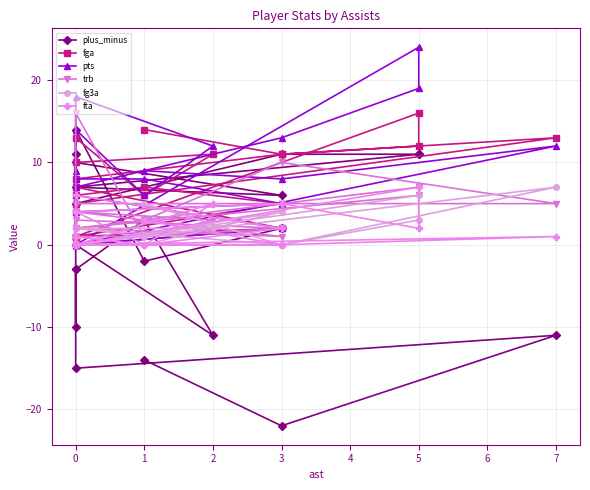

What is the maximum value for pts?

24